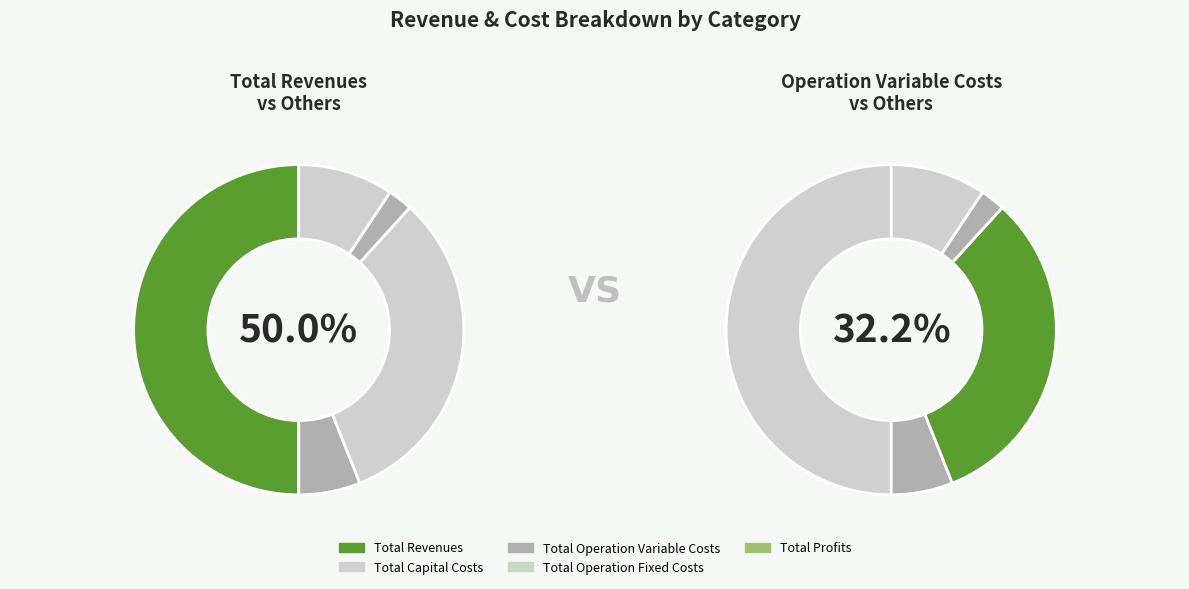

Which has a higher value, Total Operation Variable Costs or Total Operation Fixed Costs?

Total Operation Variable Costs